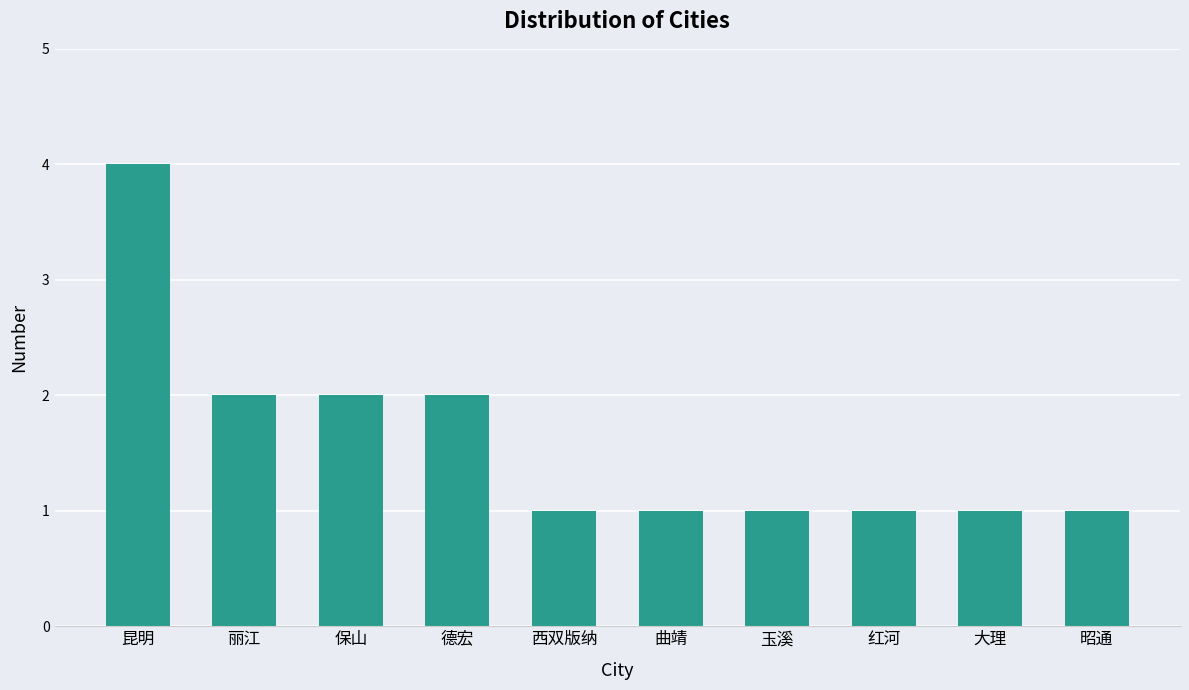

The chart shows a value of 3 at 丽江. True or false?

False